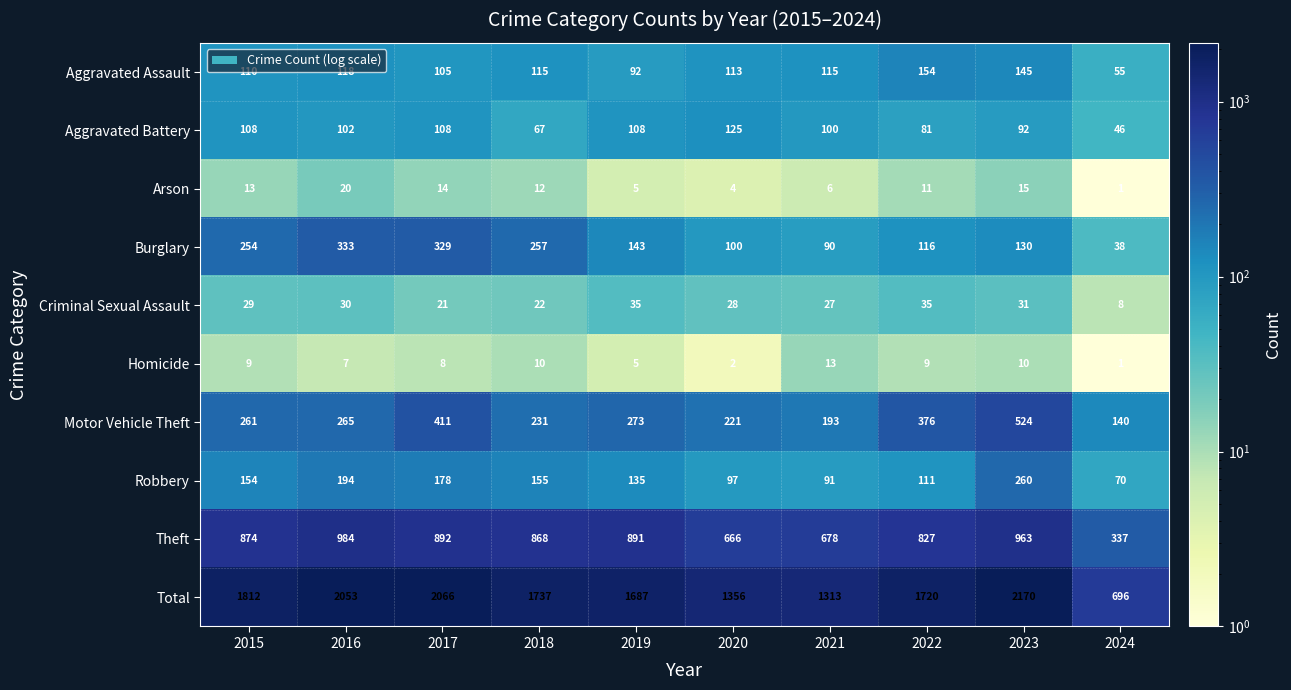

At which label does Theft reach its minimum?

2024